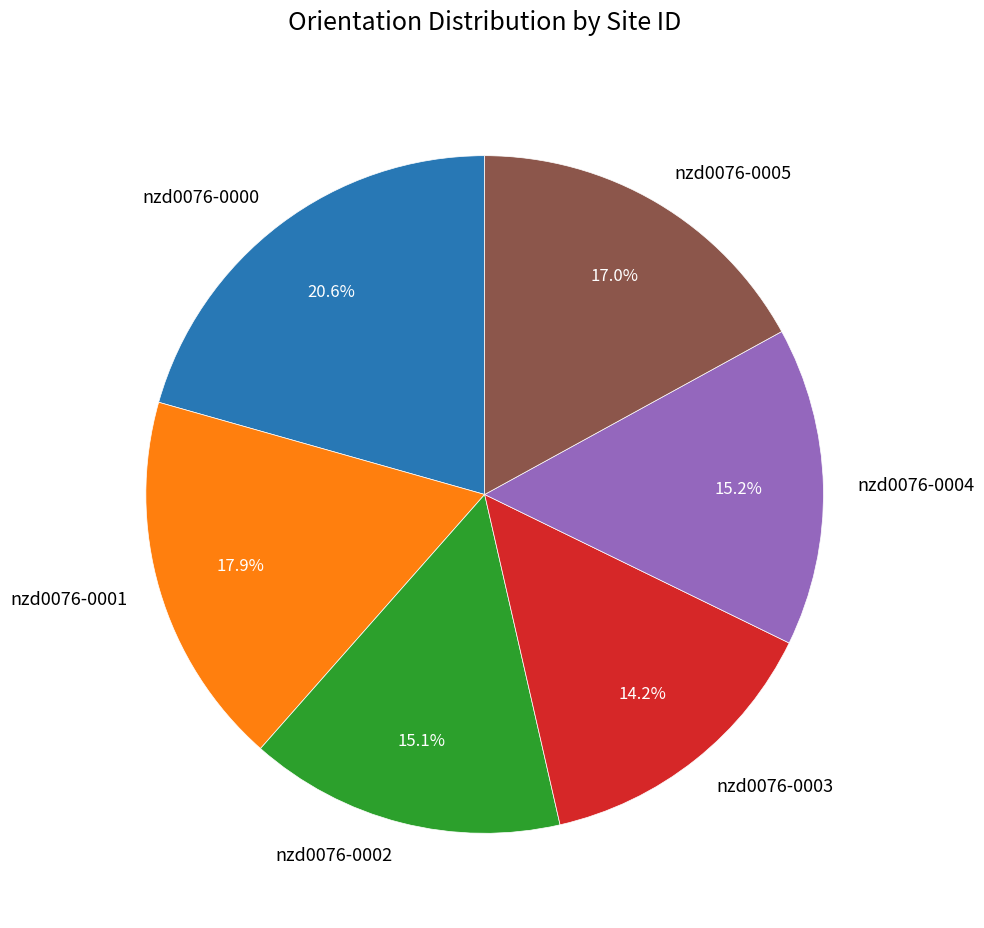

Approximately how many times larger is the value at nzd0076-0000 compared to nzd0076-0004?

1.4